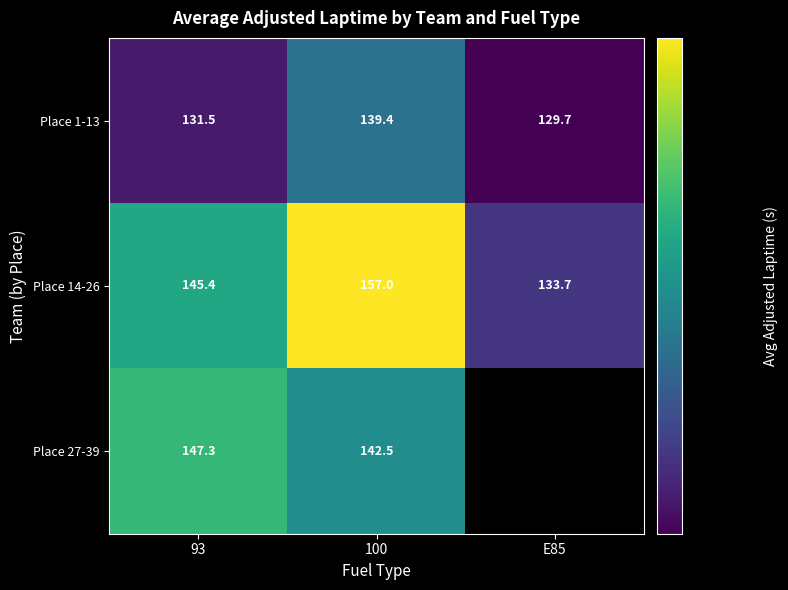

How many values in the Place 1-13 series are below 131?

1